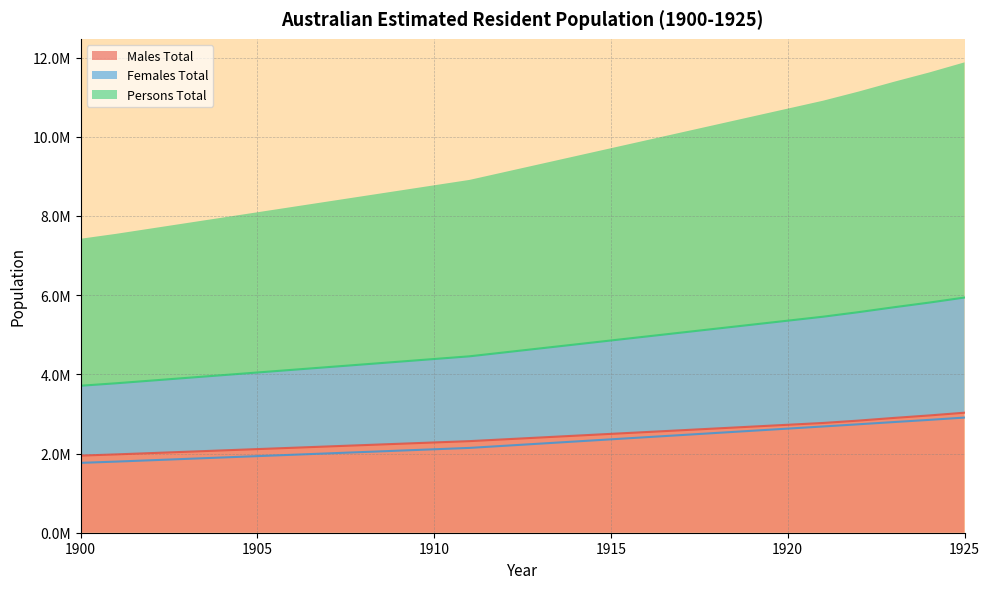

What is the average value of the Persons Total series?

4693637.6